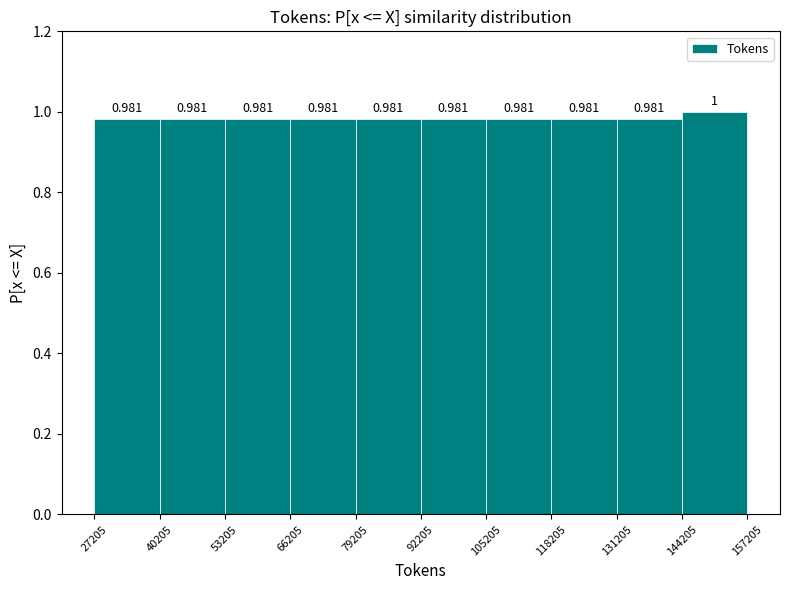

Reading left to right, transcribe this chart: for each bar, give the range it covers on the x-axis and its height.

27205 to 40205: 0.981
40205 to 53205: 0.981
53205 to 66205: 0.981
66205 to 79205: 0.981
79205 to 92205: 0.981
92205 to 105205: 0.981
105205 to 118205: 0.981
118205 to 131205: 0.981
131205 to 144205: 0.981
144205 to 157205: 1.000